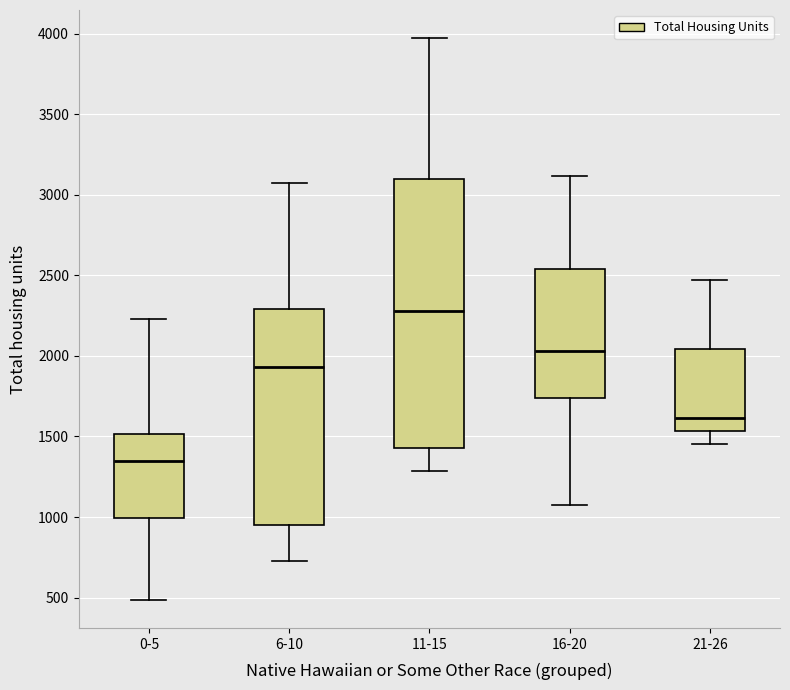

Reading left to right, transcribe this box plot: for each box, give where its median line is, the range the box spans, and where its two whiskers end, as read against the y-axis. The values are not printed on the chart, so give them approximately, as read against the axis.

0-5: median 1350, box 1000 to 1500, whiskers 500 to 2250
6-10: median 1950, box 950 to 2300, whiskers 750 to 3050
11-15: median 2300, box 1450 to 3100, whiskers 1300 to 3950
16-20: median 2050, box 1750 to 2550, whiskers 1100 to 3100
21-26: median 1600, box 1550 to 2050, whiskers 1450 to 2450